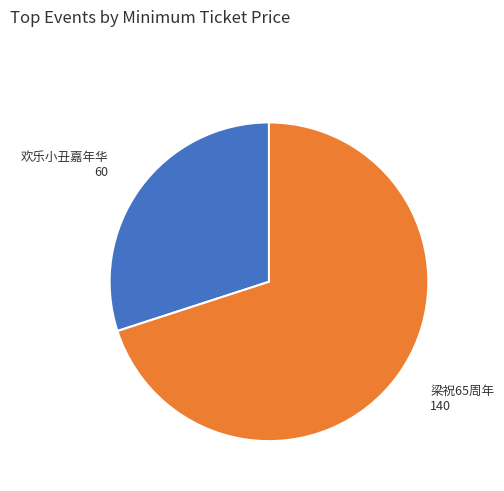

How many segments does this pie chart have?

2